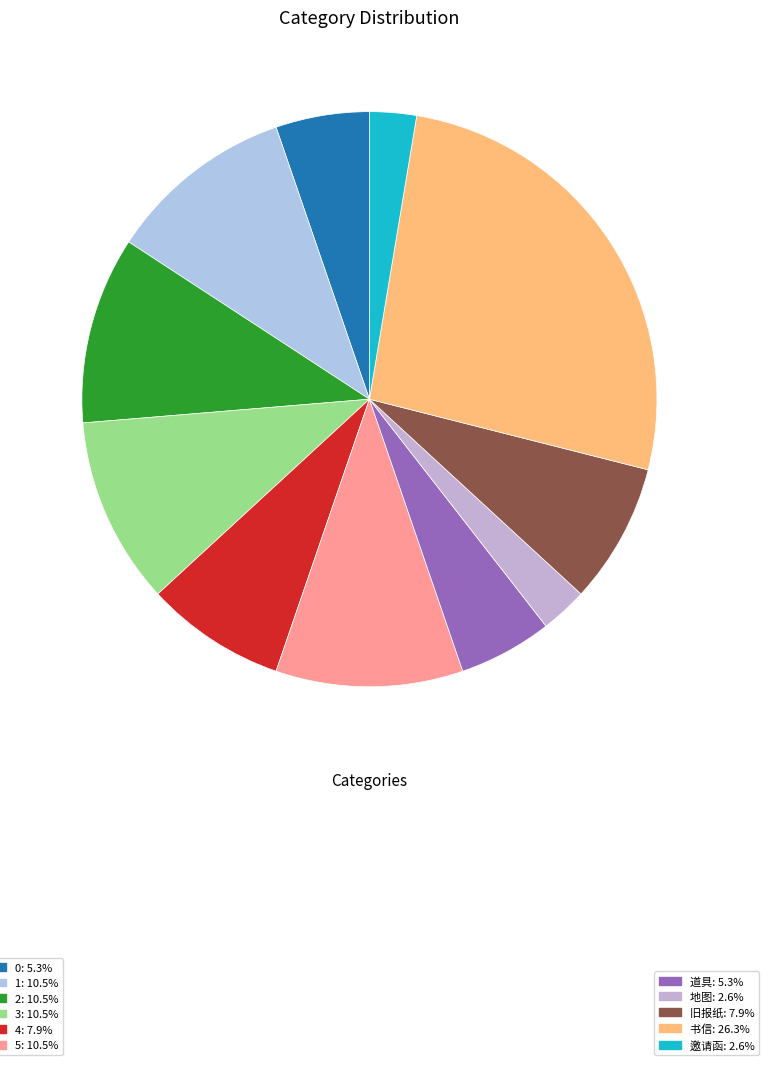

How many slices are in this pie chart?

11